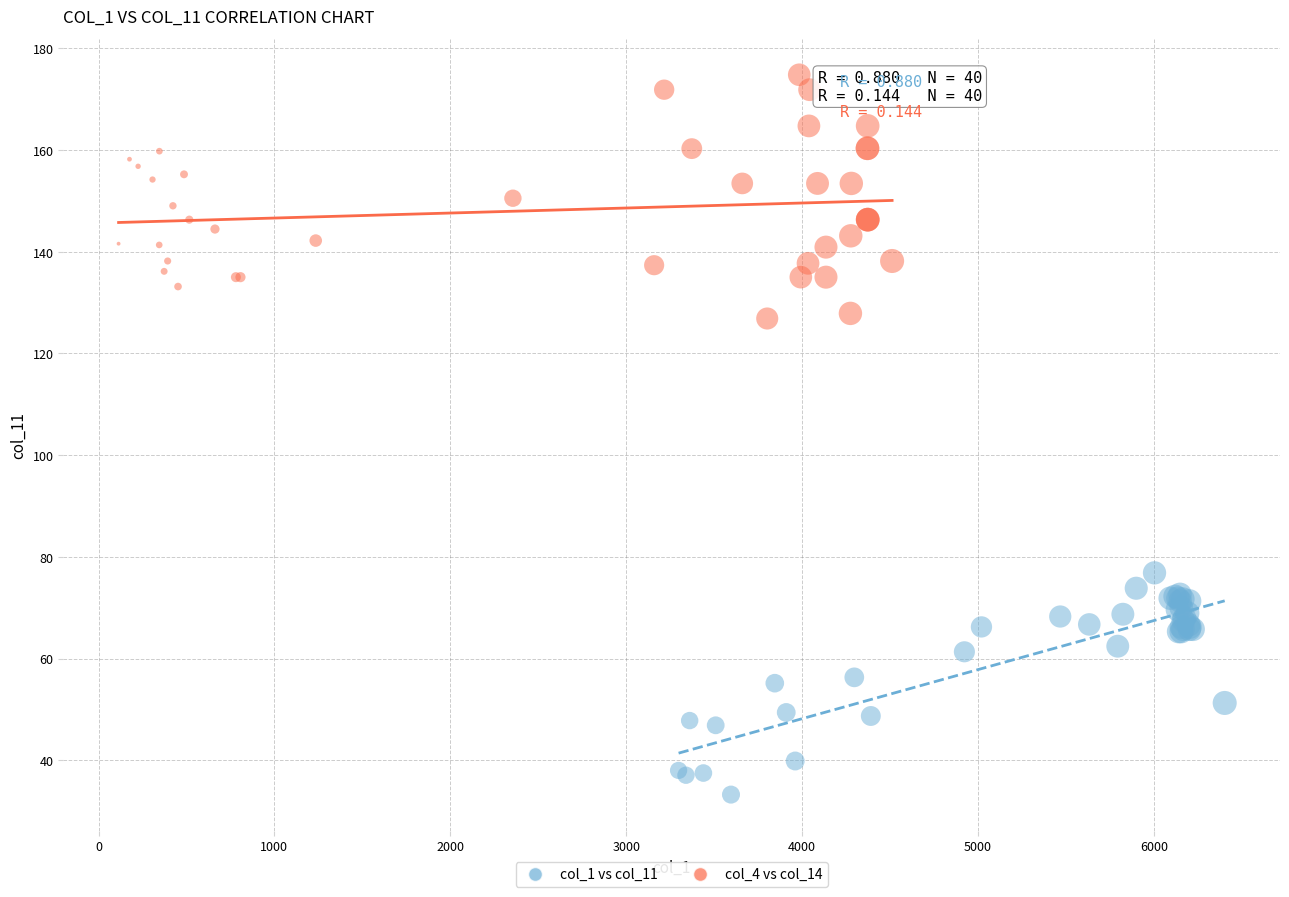

Which series reaches the maximum Y coordinate?

col_4 vs col_14